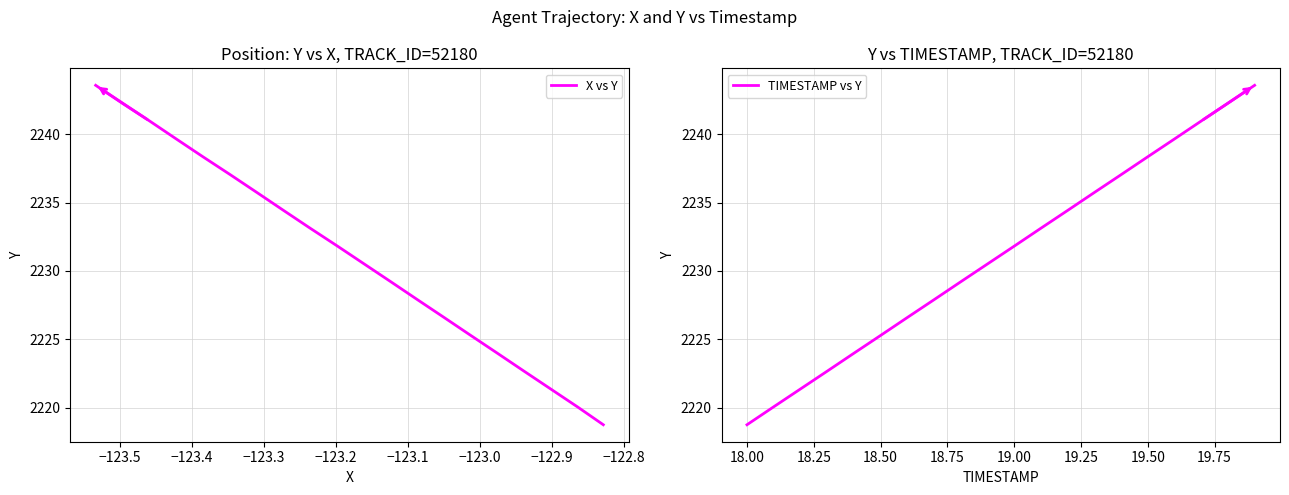

At how many categories does at least one series exceed 2220?

19